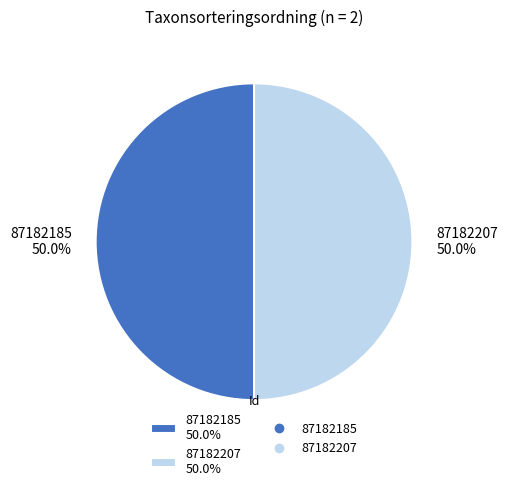

To the nearest percent, what is the average slice percentage?

50%